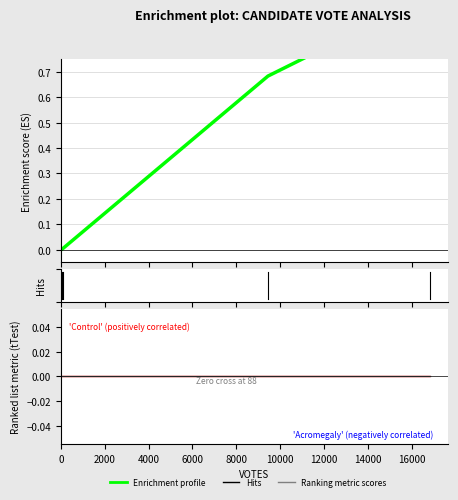

Is this an area chart (filled region under the line)?

No